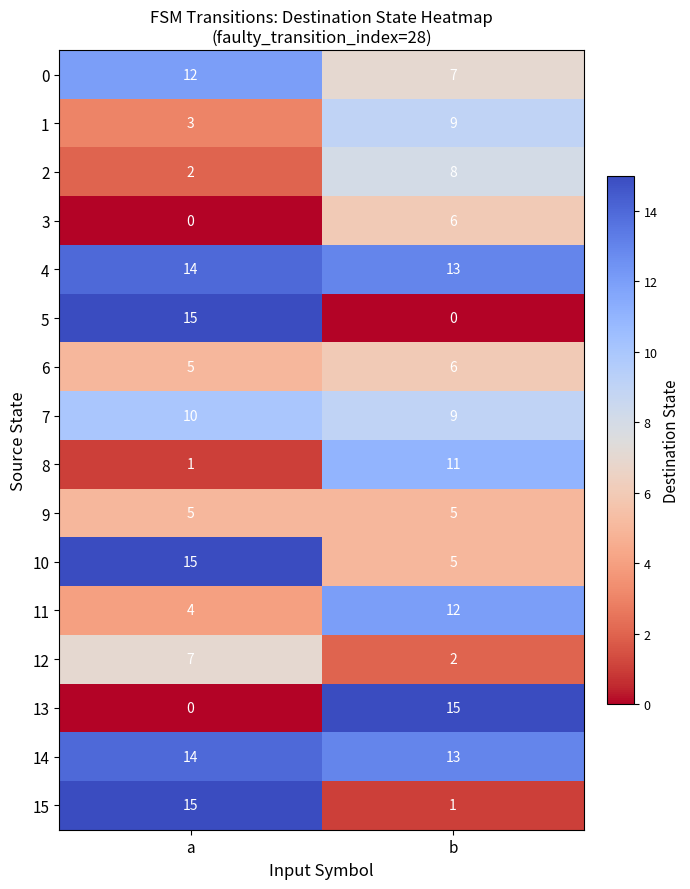

What is the difference between the highest and lowest values at a?

15